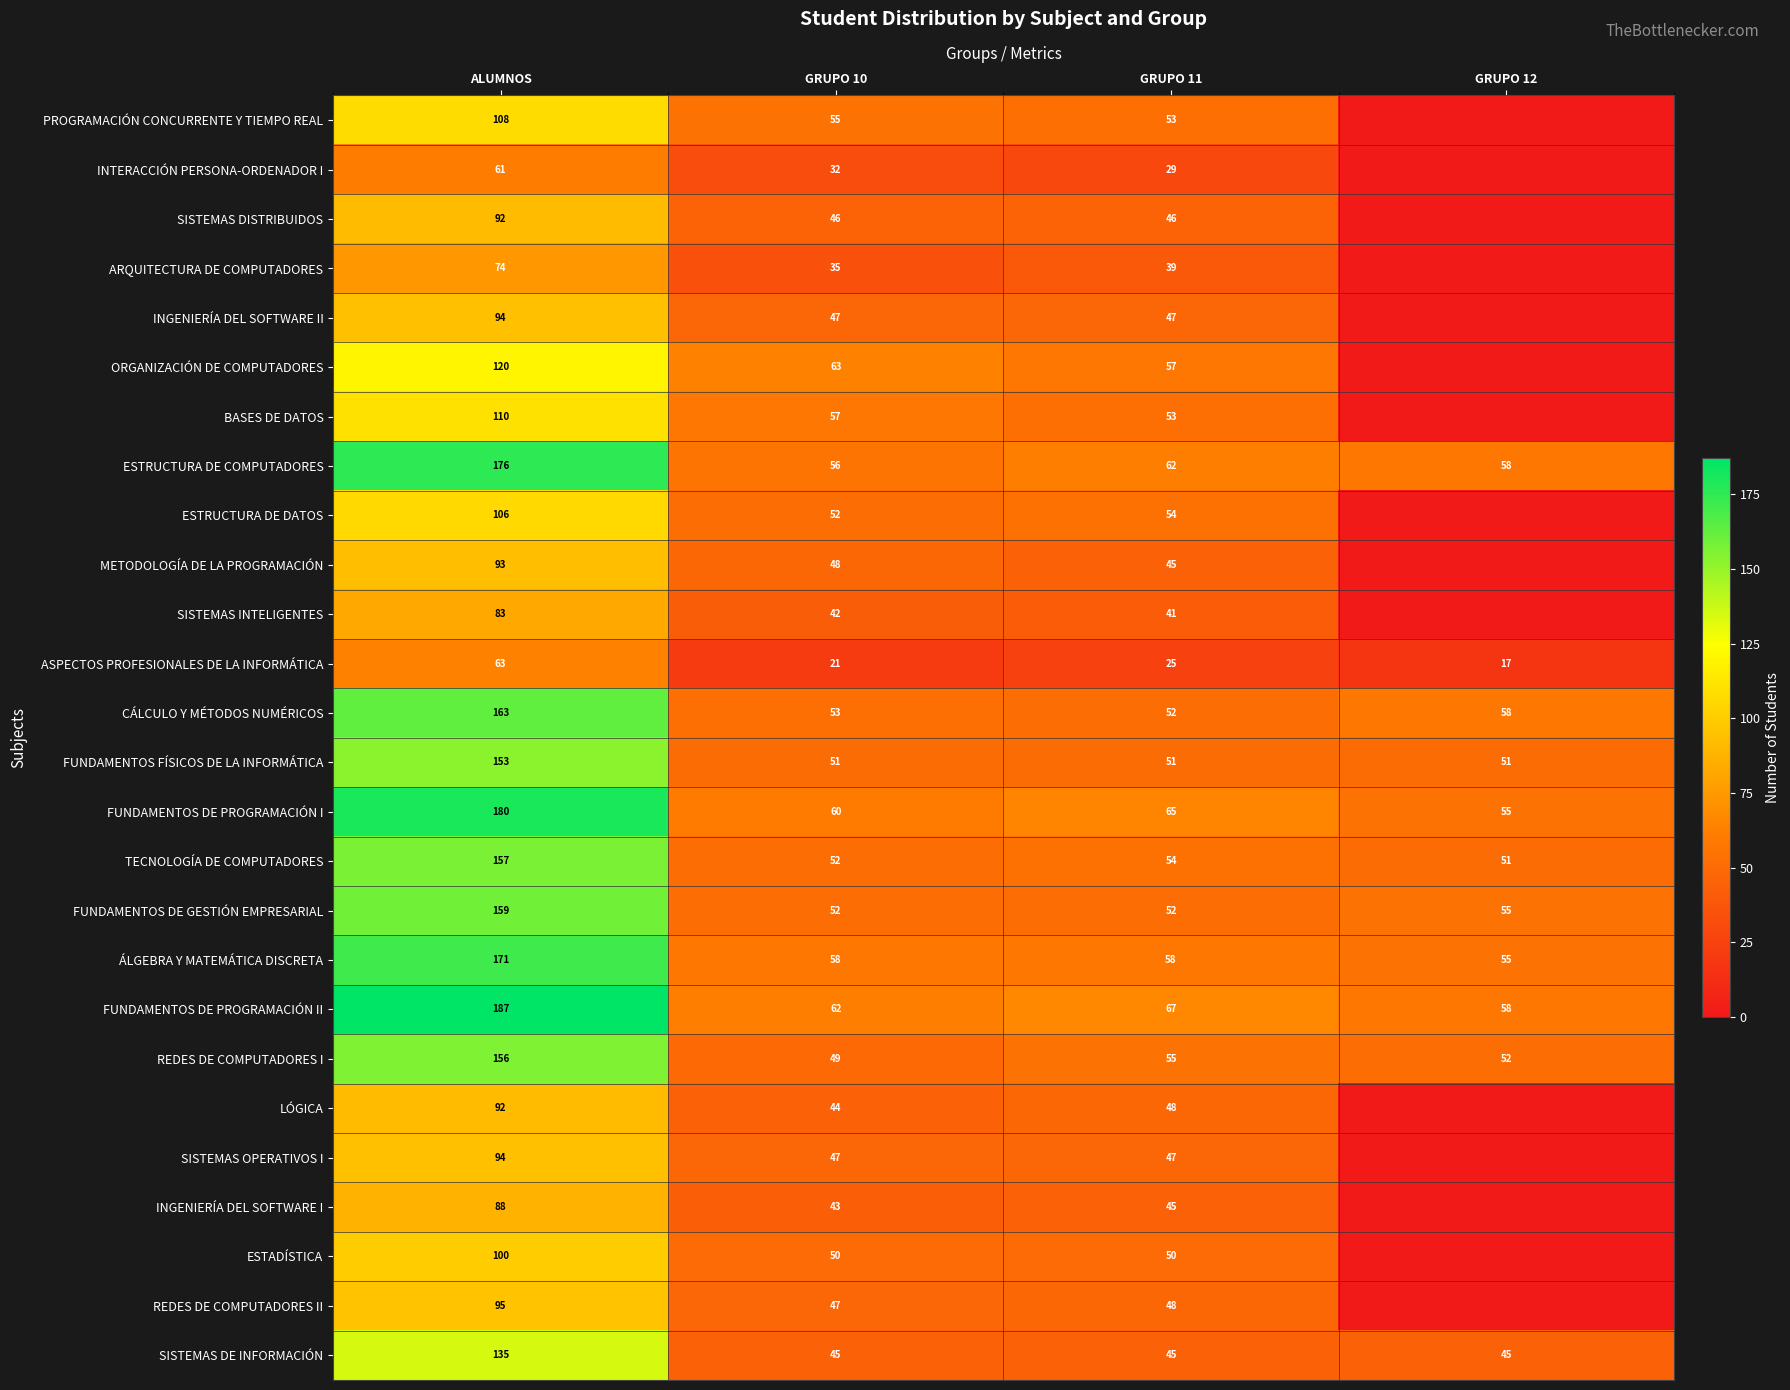

At which label does FUNDAMENTOS DE PROGRAMACIÓN I reach its peak?

ALUMNOS